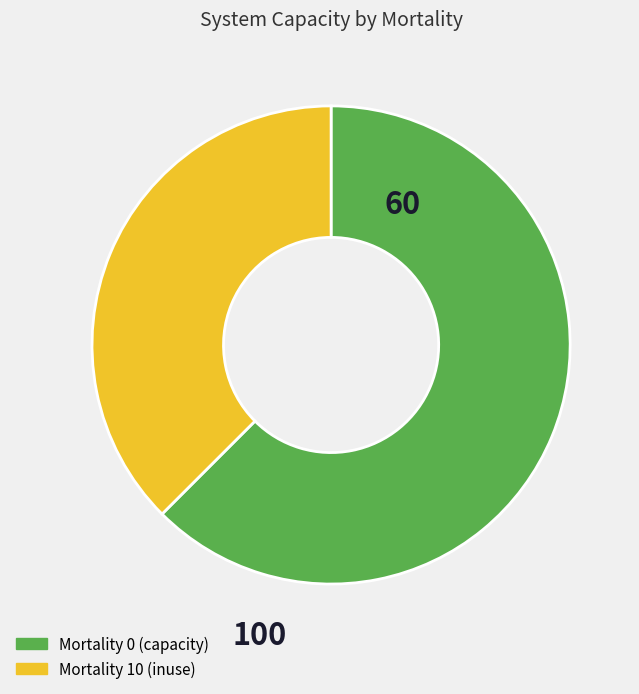

Does any single category account for the majority?

Yes